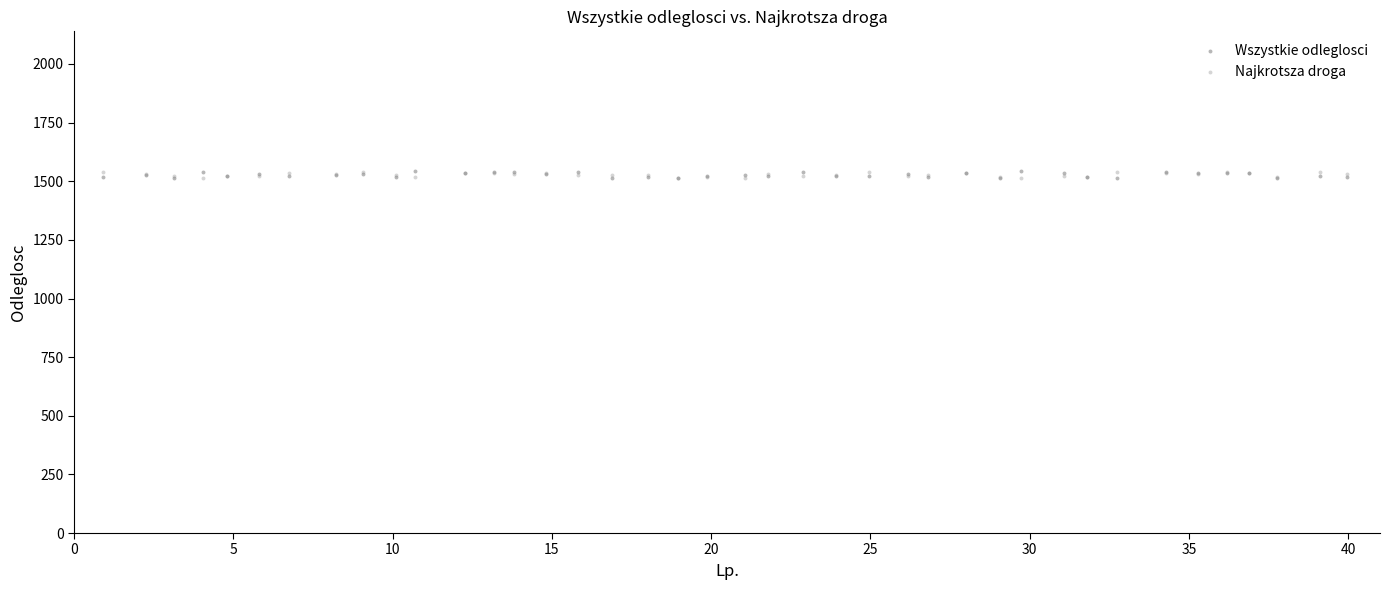

What are all the series names shown in the legend?

Wszystkie odleglosci, Najkrotsza droga